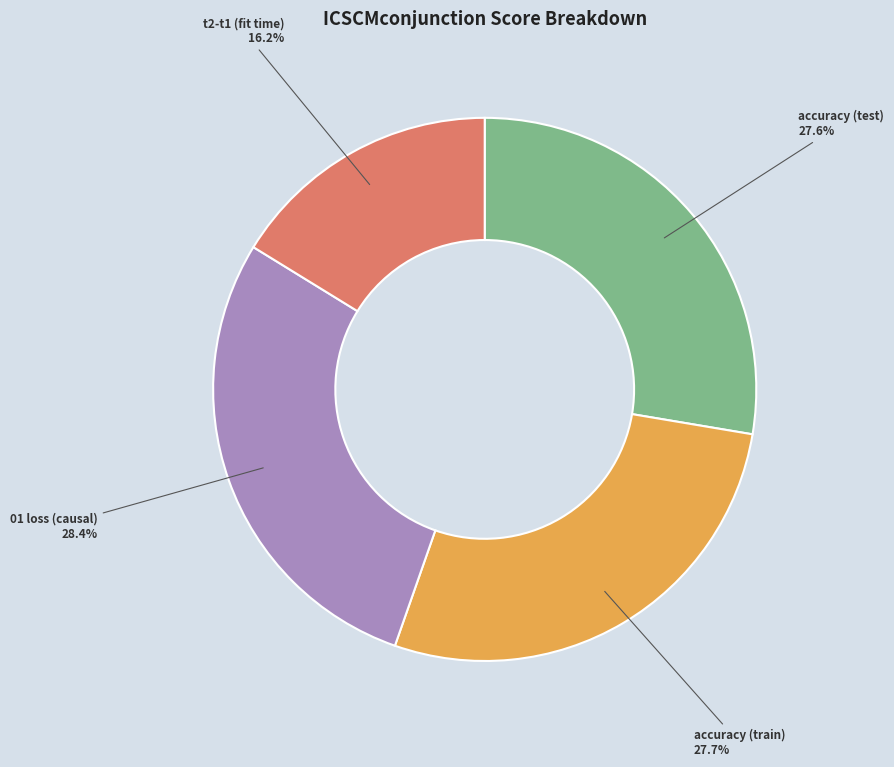

What is the largest slice in the pie chart?

01 loss (causal)